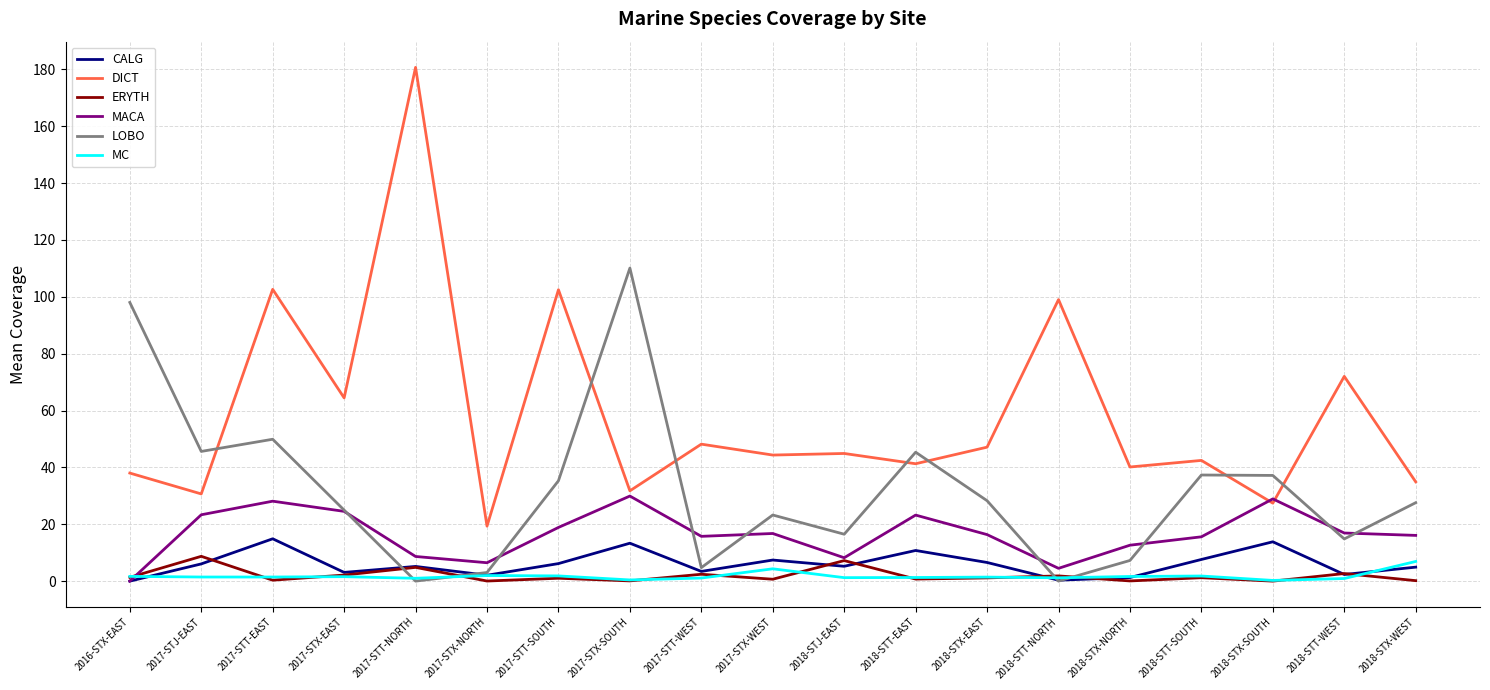

What is the approximate value of LOBO at 2017-STX-SOUTH?

110.1